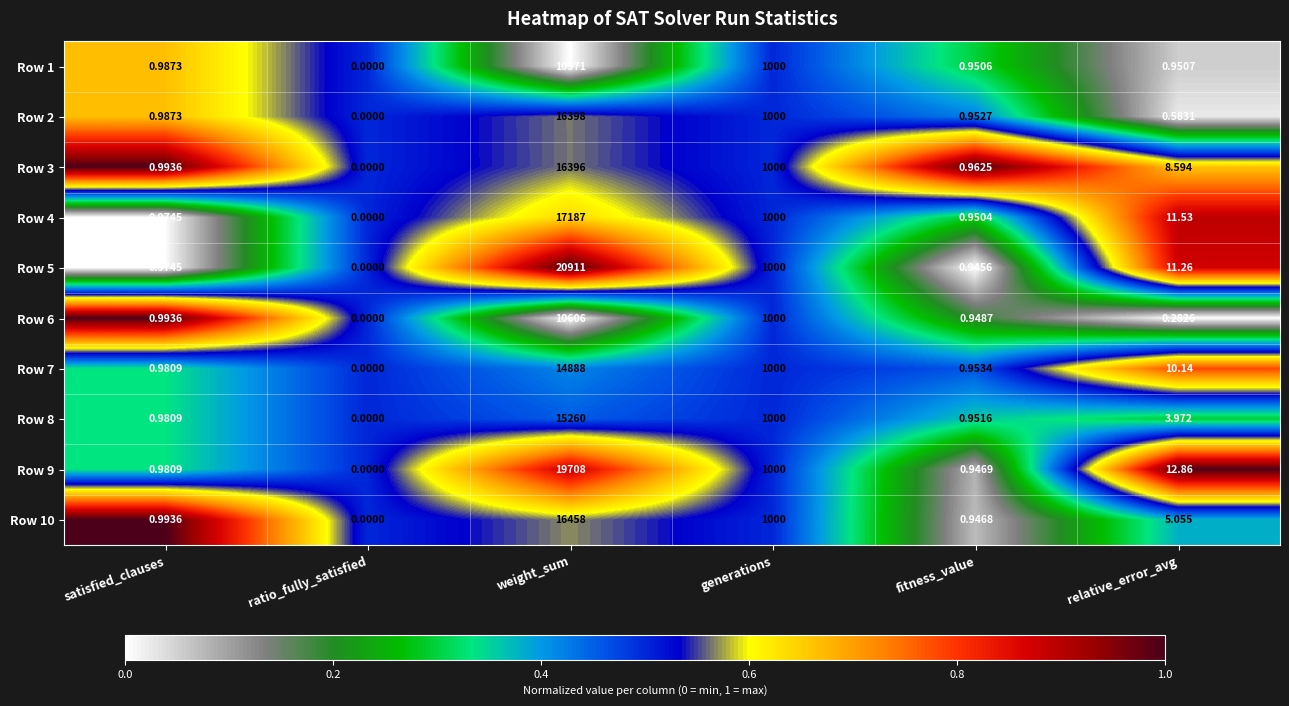

Where does the Row 3 series first go above 8?

weight_sum